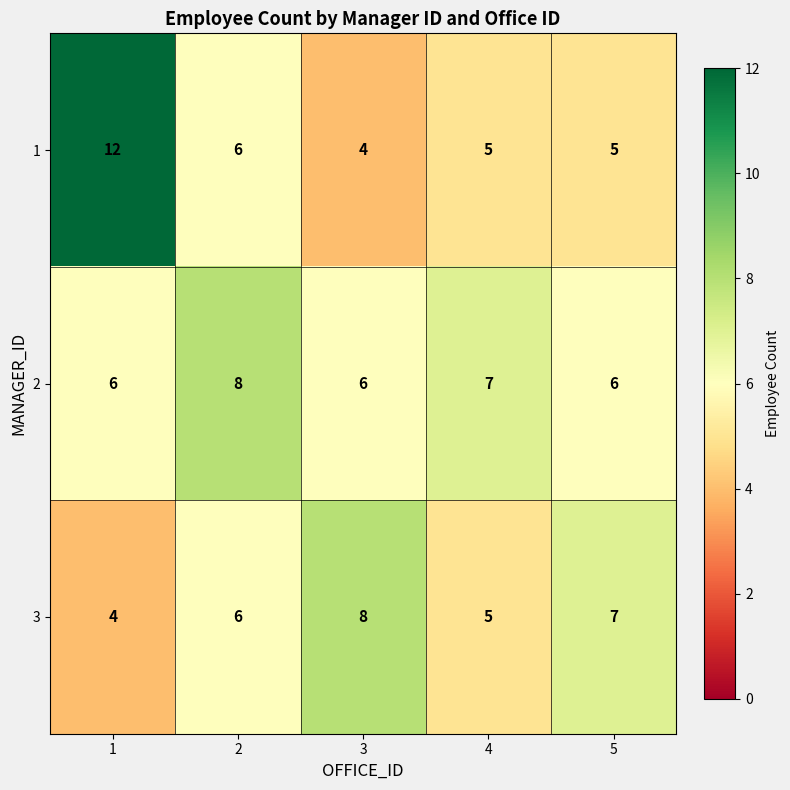

What is the spread (max minus min) of values at 3?

4